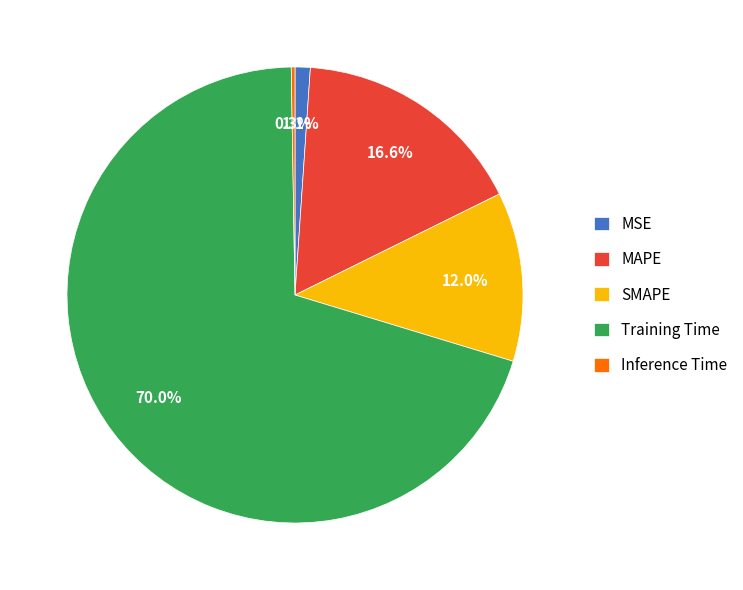

Which slice is the largest?

Training Time